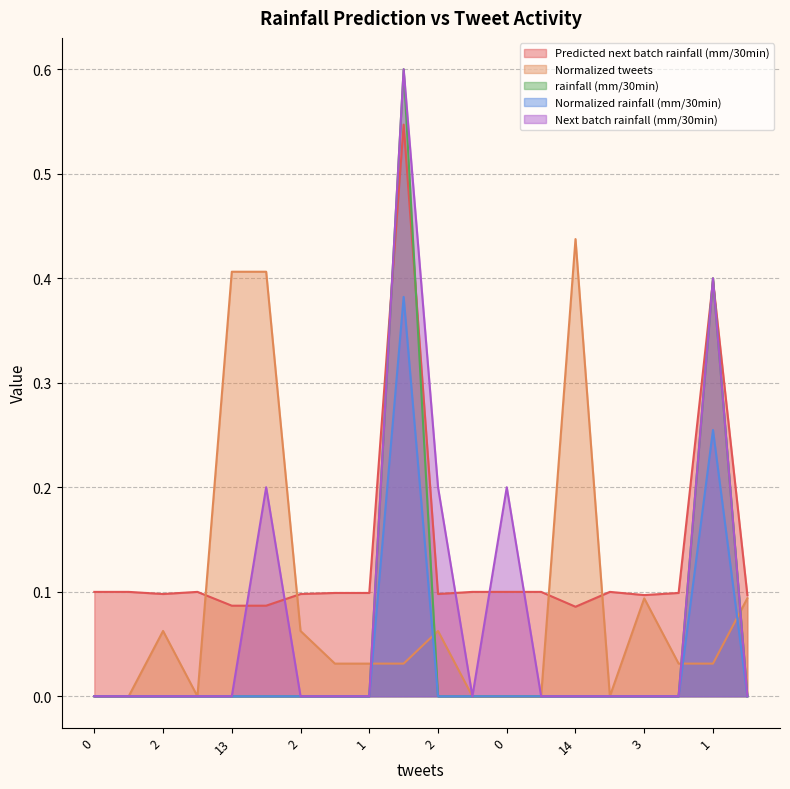

What is the difference between the second highest and minimum values in the rainfall (mm/30min) series?

0.4